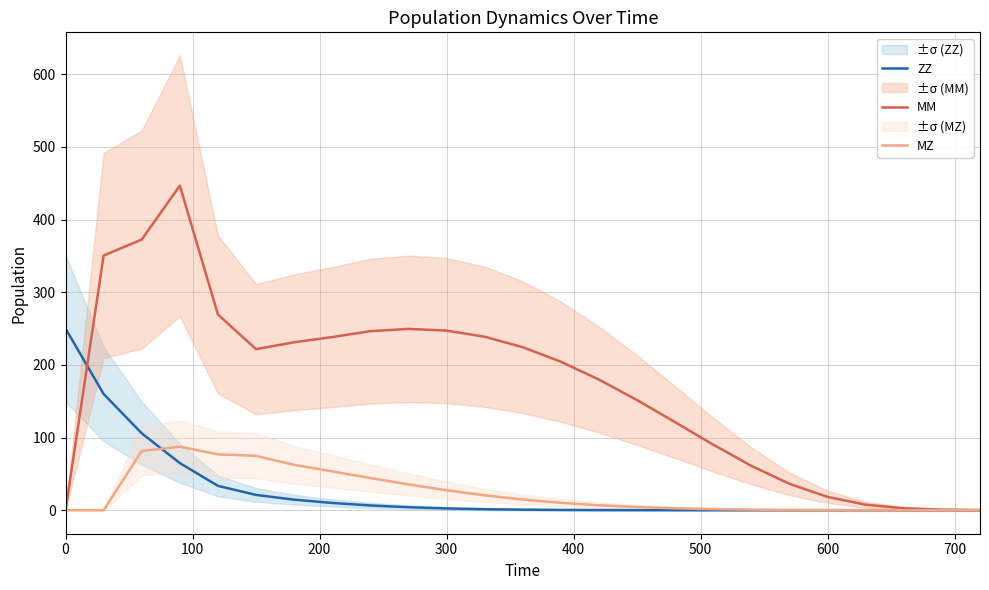

How many distinct data groups are displayed?

3